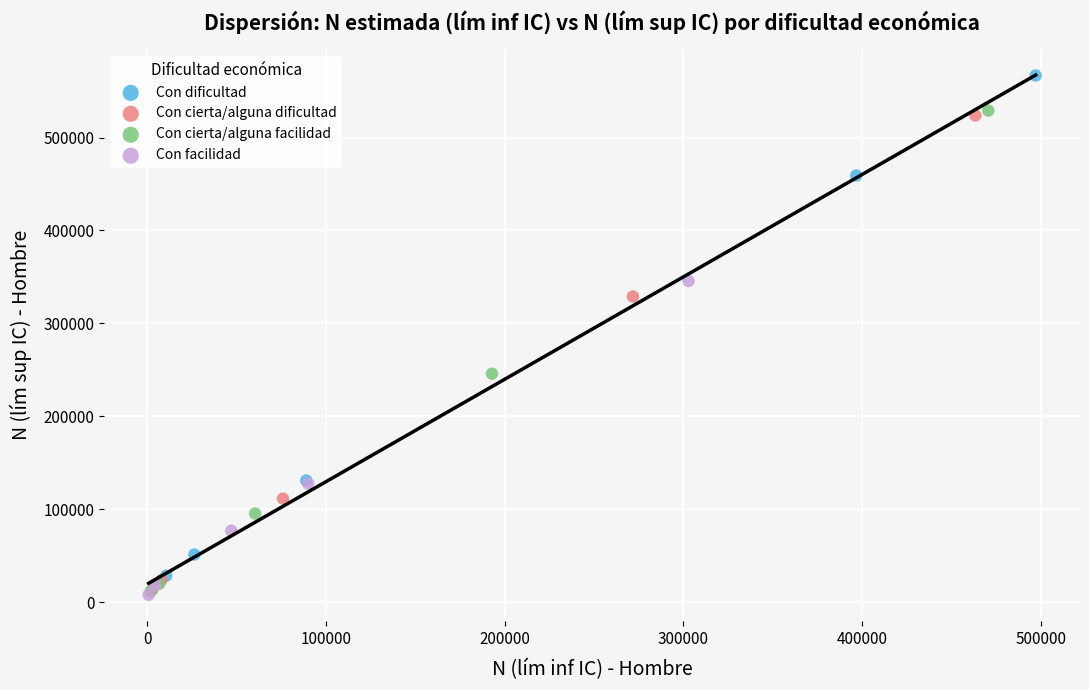

Which series has the widest spread of Y values?

Con dificultad